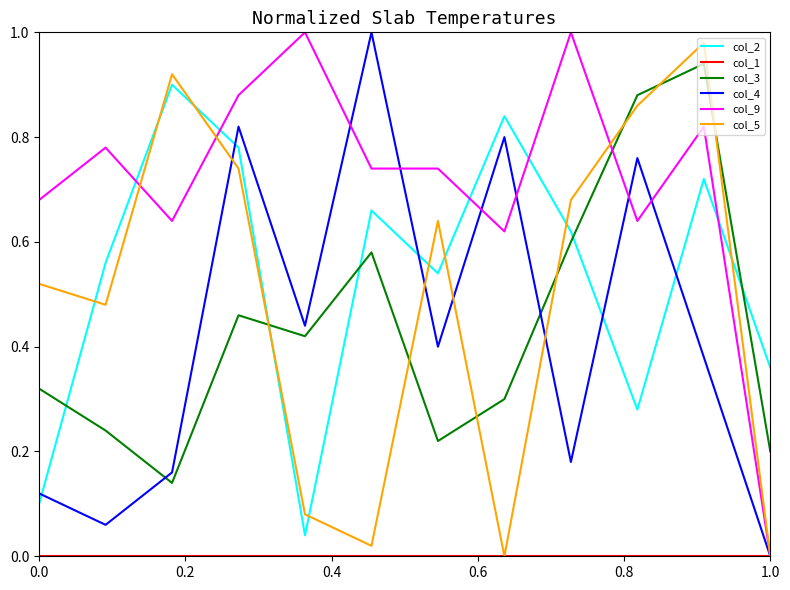

At how many categories does at least one series exceed 0?

12